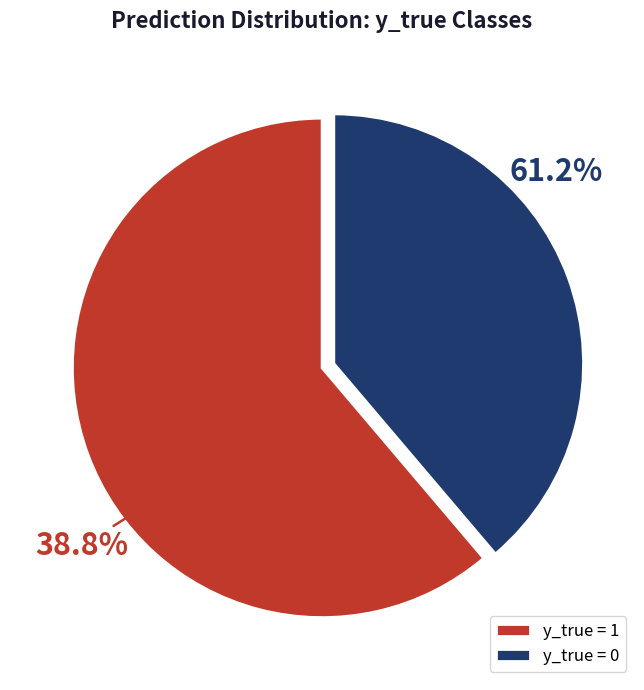

Is there any slice that represents more than half of the pie?

Yes